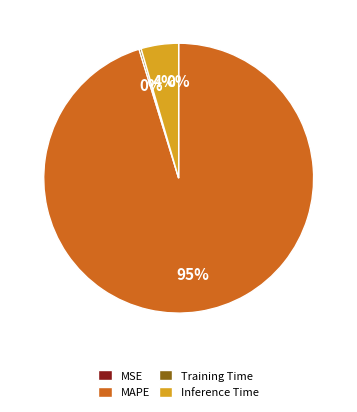

Between Inference Time and MAPE, which is larger?

MAPE